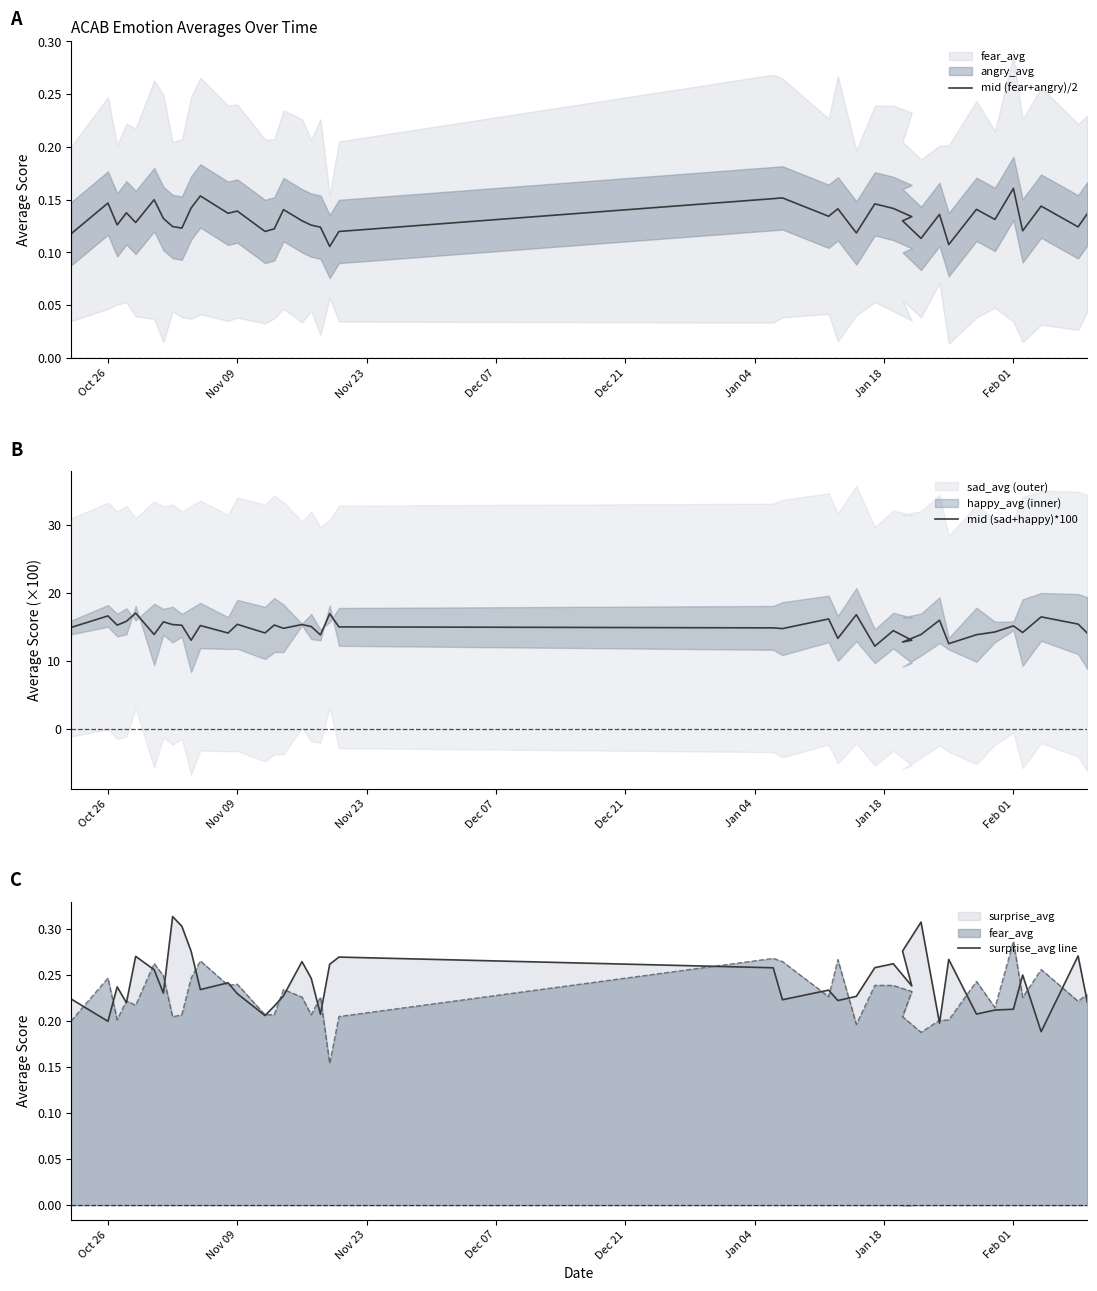

True or false: surprise_avg line and mid (sad+happy)*100 cross at least once.

False